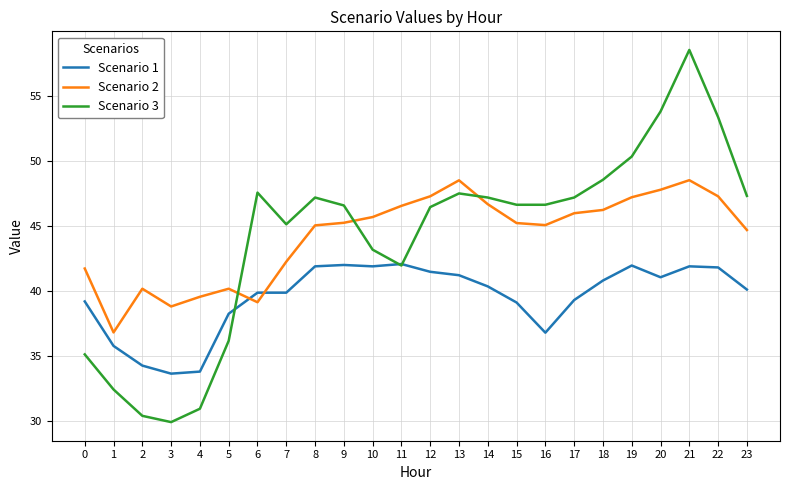

At how many categories does at least one series exceed 52?

3